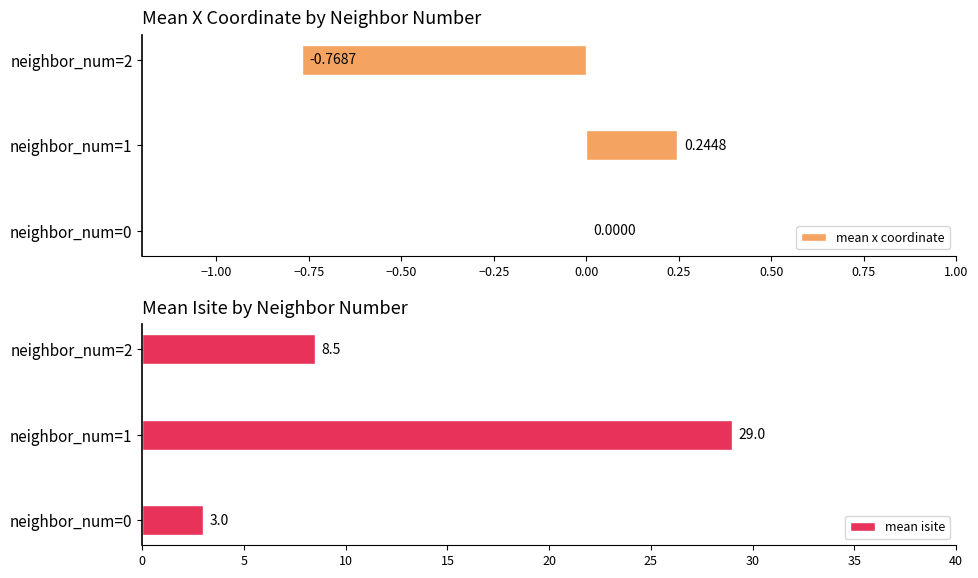

What is the maximum value for mean x coordinate?

0.2